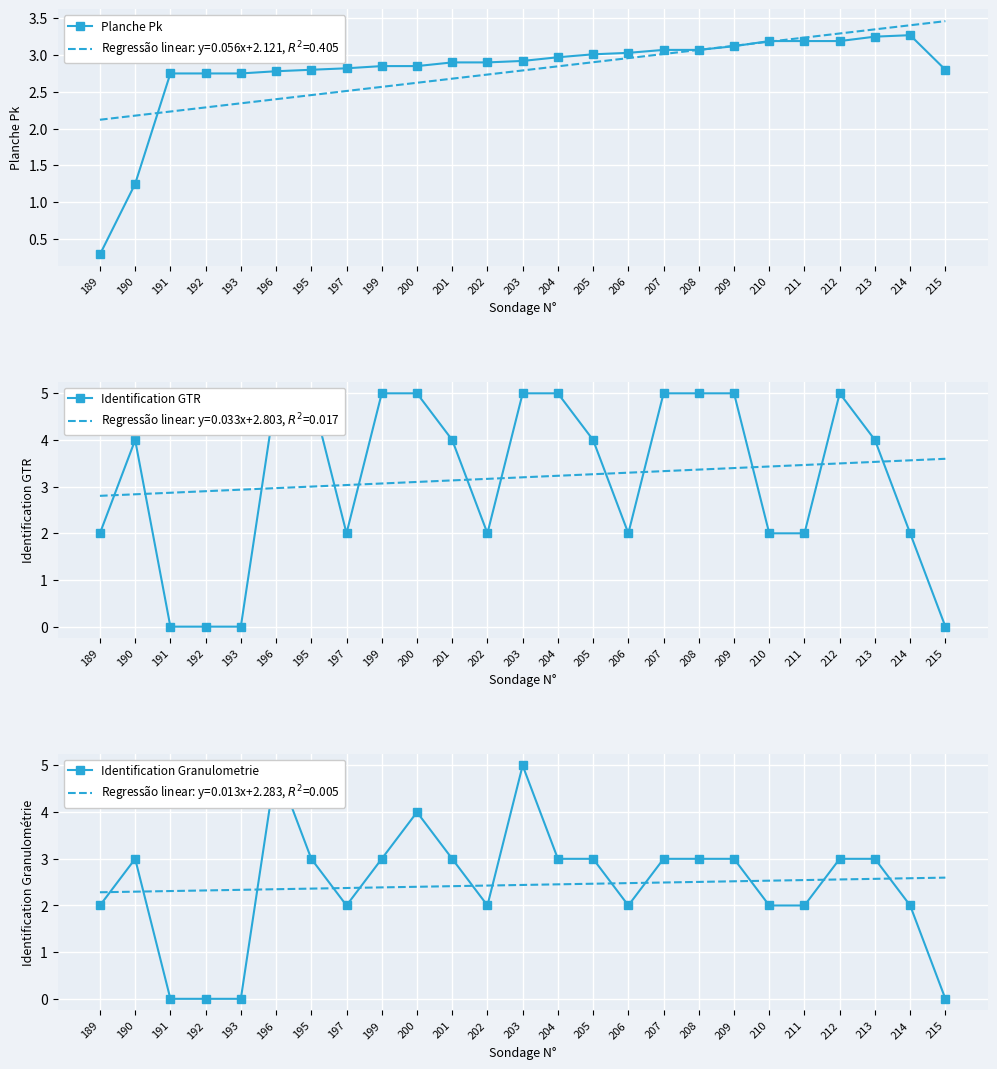

What are all the series names shown in the legend?

Planche Pk, Identification GTR, Identification Granulometrie